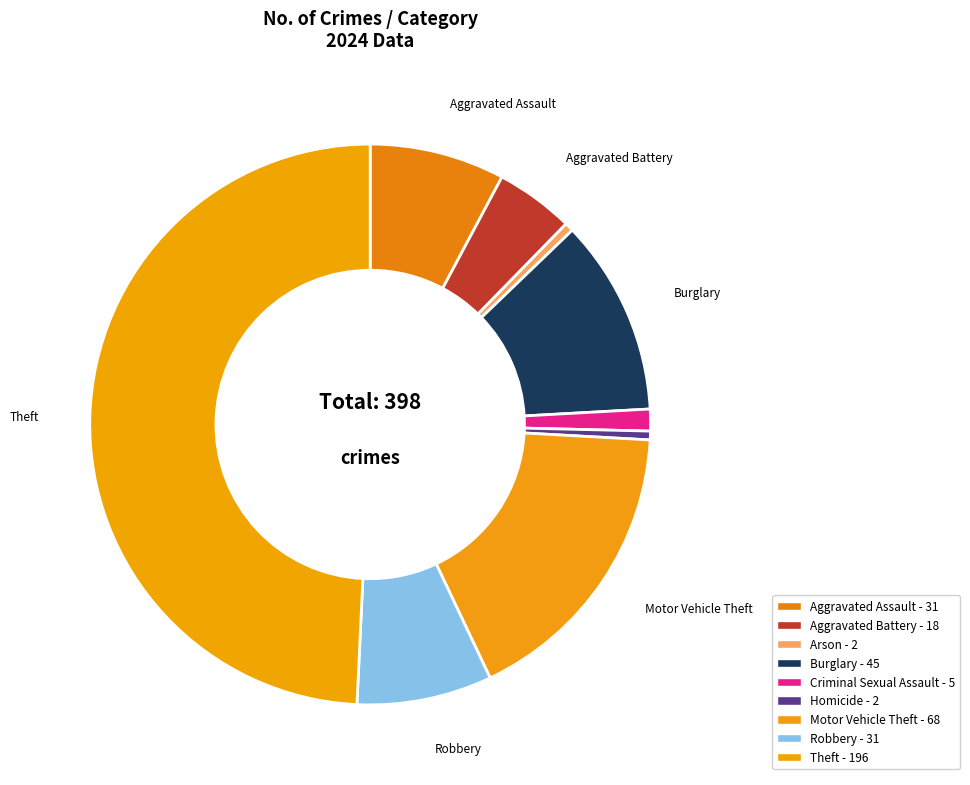

How many segments does this pie chart have?

9